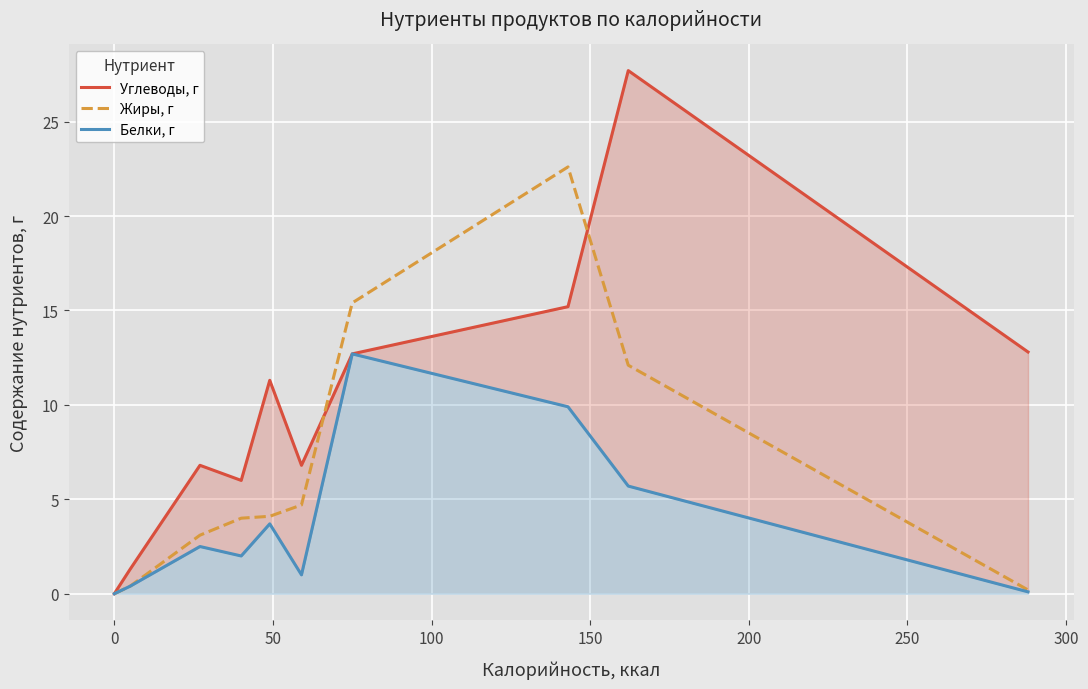

What are all the series names shown in the legend?

Углеводы, г, Жиры, г, Белки, г